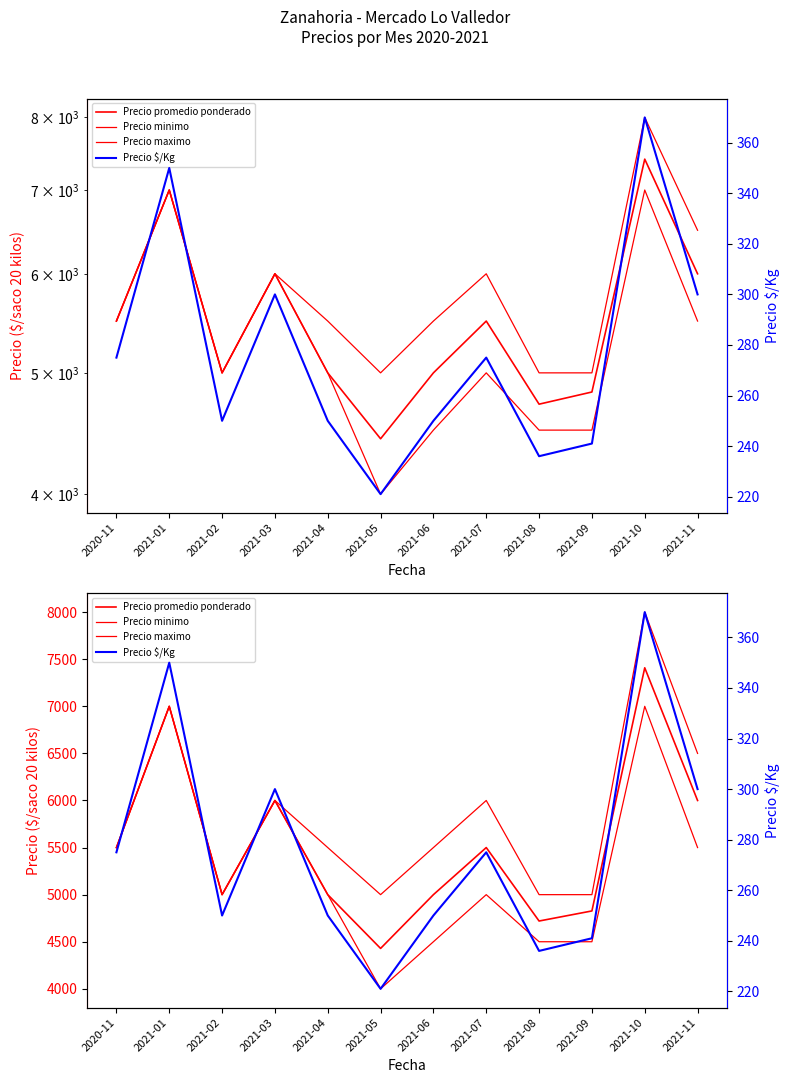

Where is the first local minimum for Precio promedio ponderado?

2021-02